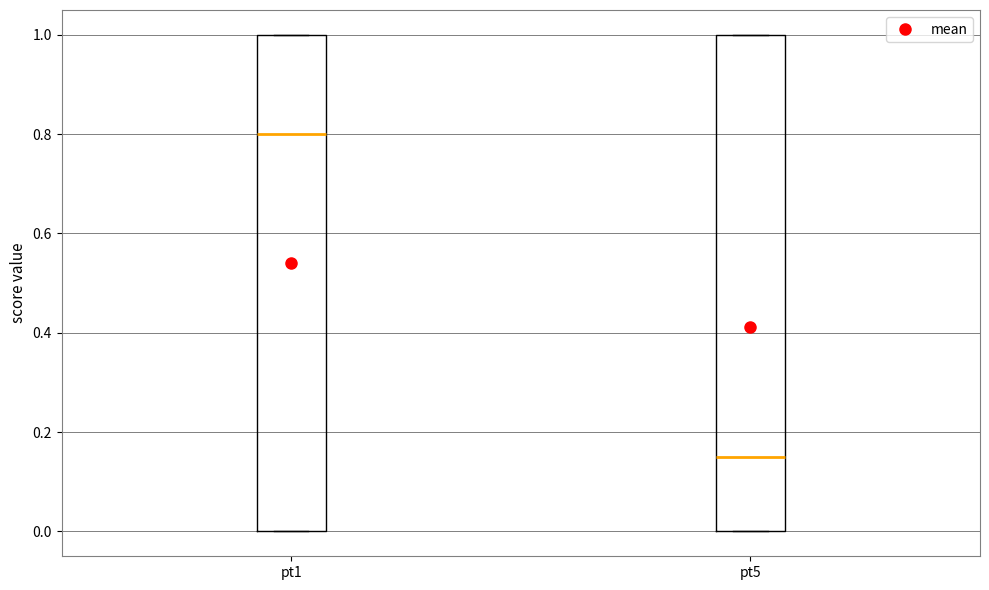

Reading left to right, transcribe this box plot: for each box, give where its median line is, the range the box spans, and where its two whiskers end, as read against the y-axis. The values are not printed on the chart, so give them approximately, as read against the axis.

pt1: median 0.80, box 0.00 to 1.00, whiskers 0.00 to 1.00
pt5: median 0.16, box 0.00 to 1.00, whiskers 0.00 to 1.00